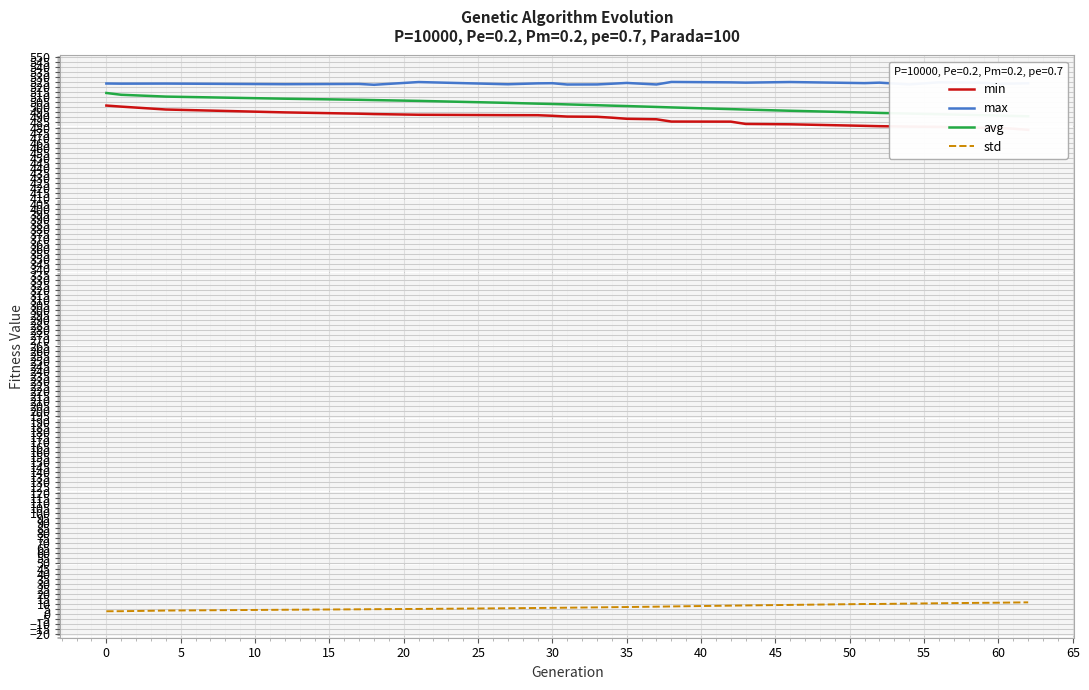

True or false: std and min intersect in this chart.

False